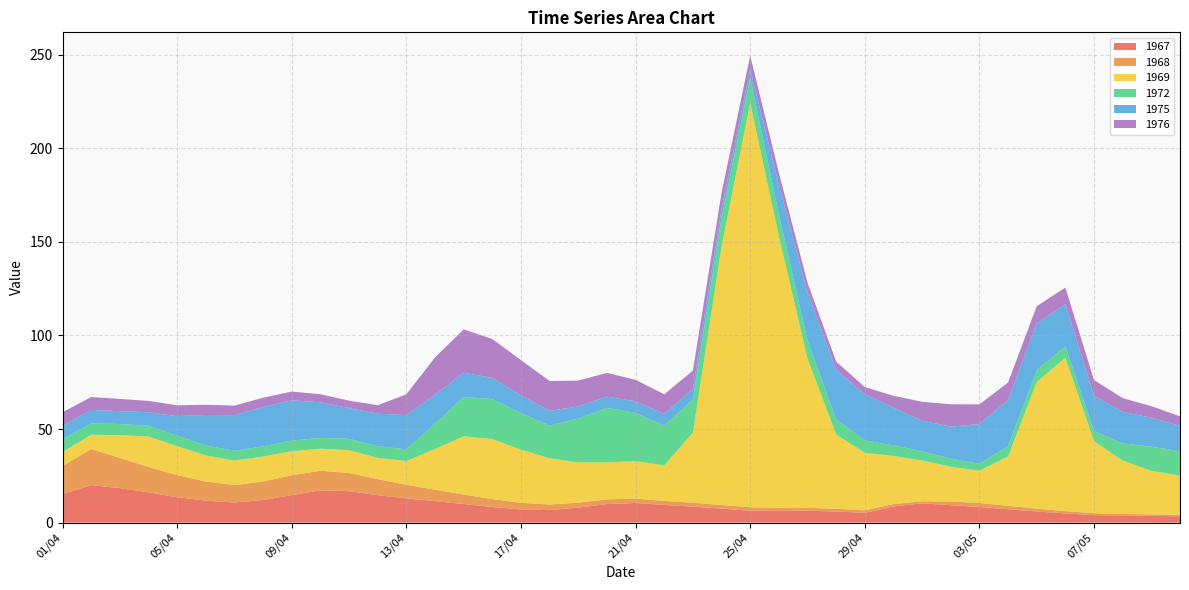

Reading left to right, extract all data points from this chart.

1967: 01/04=15.3	02/04=20.1	03/04=18.4	04/04=16.2	05/04=13.6	06/04=11.7	07/04=10.8	08/04=12.1	09/04=14.7	10/04=17.2	11/04=16.8	12/04=14.7	13/04=12.9	14/04=11.5	15/04=9.9	16/04=8.3	17/04=7.0	18/04=6.7	19/04=8.0	20/04=9.9	21/04=10.5	22/04=9.4	23/04=8.6	24/04=7.5	25/04=6.3	26/04=6.2	27/04=6.3	28/04=5.9	29/04=5.2	30/04=8.7	01/05=10.3	02/05=9.3	03/05=8.4	04/05=7.1	05/05=5.9	06/05=4.9	07/05=4.0	08/05=3.8	09/05=3.7	10/05=3.4
1968: 01/04=14.9	02/04=19.3	03/04=16.2	04/04=13.5	05/04=11.8	06/04=10.2	07/04=9.3	08/04=9.9	09/04=10.6	10/04=10.5	11/04=9.7	12/04=8.6	13/04=7.3	14/04=6.1	15/04=5.1	16/04=4.2	17/04=3.5	18/04=3.0	19/04=2.6	20/04=2.5	21/04=2.3	22/04=2.2	23/04=2.1	24/04=1.9	25/04=1.8	26/04=1.7	27/04=1.6	28/04=1.5	29/04=1.4	30/04=1.2	01/05=1.1	02/05=1.9	03/05=2.1	04/05=1.9	05/05=1.5	06/05=1.2	07/05=1.0	08/05=0.8	09/05=0.7	10/05=0.7
1969: 01/04=7.5	02/04=7.6	03/04=12.2	04/04=16.2	05/04=15.5	06/04=13.9	07/04=13.1	08/04=13.3	09/04=12.8	10/04=11.7	11/04=12.2	12/04=11.3	13/04=12.7	14/04=21.7	15/04=31.2	16/04=32.1	17/04=28.4	18/04=24.7	19/04=21.5	20/04=19.8	21/04=20.0	22/04=19.0	23/04=37.4	24/04=138.1	25/04=216.0	26/04=145.2	27/04=79.7	28/04=39.7	29/04=30.7	30/04=25.7	01/05=21.8	02/05=18.7	03/05=17.2	04/05=26.4	05/05=67.7	06/05=81.9	07/05=38.5	08/05=28.6	09/05=23.2	10/05=21.1
1972: 01/04=6.9	02/04=6.2	03/04=5.9	04/04=5.8	05/04=5.6	06/04=5.3	07/04=5.2	08/04=5.5	09/04=5.7	10/04=5.8	11/04=6.0	12/04=6.3	13/04=6.3	14/04=13.6	15/04=21.0	16/04=21.4	17/04=19.6	18/04=17.5	19/04=23.4	20/04=29.1	21/04=25.8	22/04=21.2	23/04=17.8	24/04=15.3	25/04=13.5	26/04=11.6	27/04=9.8	28/04=8.1	29/04=6.7	30/04=5.7	01/05=5.0	02/05=4.3	03/05=3.8	04/05=5.5	05/05=6.3	06/05=6.1	07/05=5.4	08/05=9.2	09/05=13.0	10/05=13.0
1975: 01/04=7.2	02/04=7.1	03/04=6.9	04/04=7.1	05/04=10.4	06/04=16.3	07/04=19.0	08/04=21.0	09/04=21.6	10/04=19.0	11/04=16.4	12/04=17.4	13/04=18.3	14/04=15.4	15/04=13.1	16/04=11.3	17/04=9.4	18/04=7.8	19/04=6.5	20/04=6.0	21/04=6.3	22/04=6.2	23/04=5.7	24/04=4.9	25/04=4.5	26/04=16.1	27/04=25.6	28/04=26.5	29/04=24.7	30/04=20.2	01/05=16.3	02/05=17.1	03/05=21.2	04/05=24.6	05/05=25.1	06/05=22.5	07/05=18.9	08/05=16.8	09/05=15.5	10/05=13.6
1976: 01/04=7.2	02/04=6.9	03/04=6.5	04/04=6.1	05/04=5.7	06/04=5.4	07/04=5.1	08/04=4.9	09/04=4.7	10/04=4.3	11/04=4.0	12/04=4.5	13/04=11.1	14/04=20.0	15/04=23.1	16/04=20.8	17/04=18.8	18/04=16.0	19/04=13.8	20/04=12.7	21/04=11.4	22/04=10.5	23/04=9.7	24/04=8.5	25/04=7.3	26/04=6.1	27/04=5.2	28/04=4.4	29/04=3.8	30/04=6.3	01/05=10.1	02/05=11.9	03/05=10.5	04/05=9.3	05/05=9.1	06/05=8.9	07/05=8.4	08/05=7.3	09/05=6.1	10/05=5.1